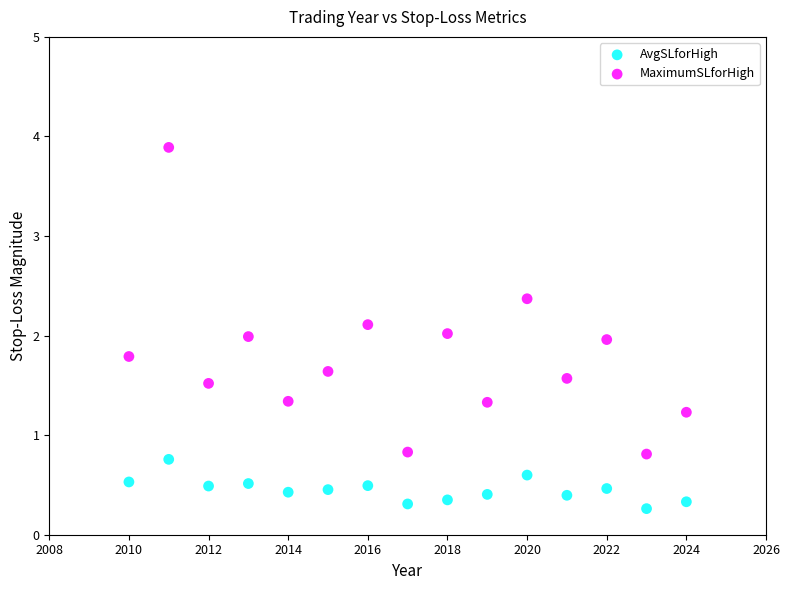

Across all data points, what is the range of X values (max minus min)?

14.0